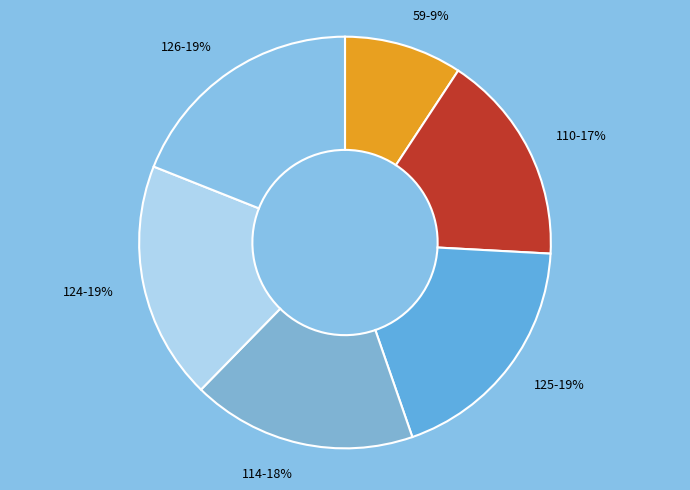

To the nearest percent, what percentage of the pie is 125-19%?

19%